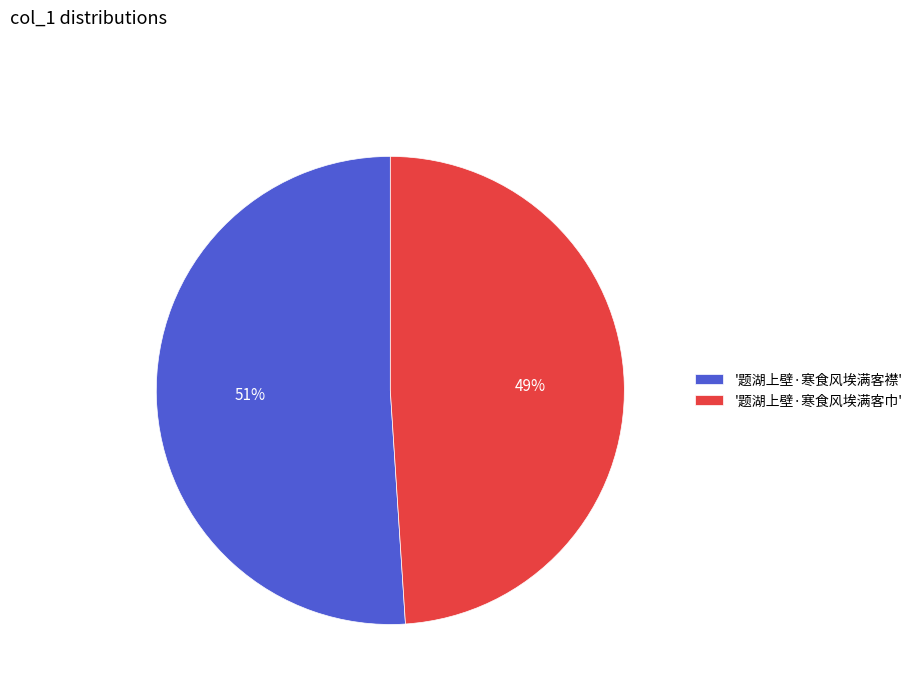

Count the number of slices in the pie.

2